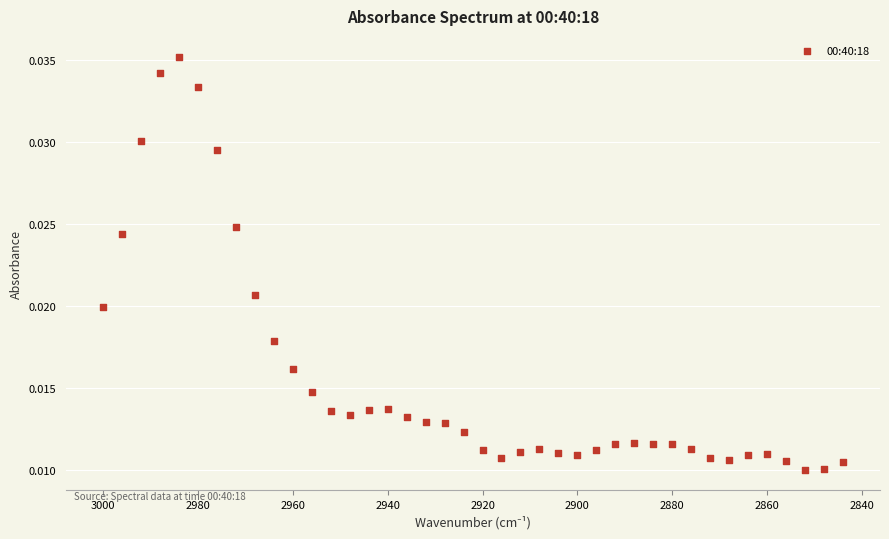

What is the range of X values (max minus min)?

156.0